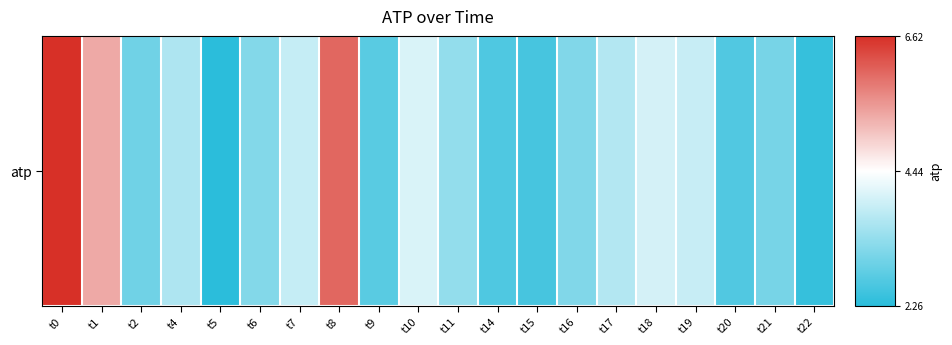

Approximately how many times larger is the value at t9 compared to t4?

0.8